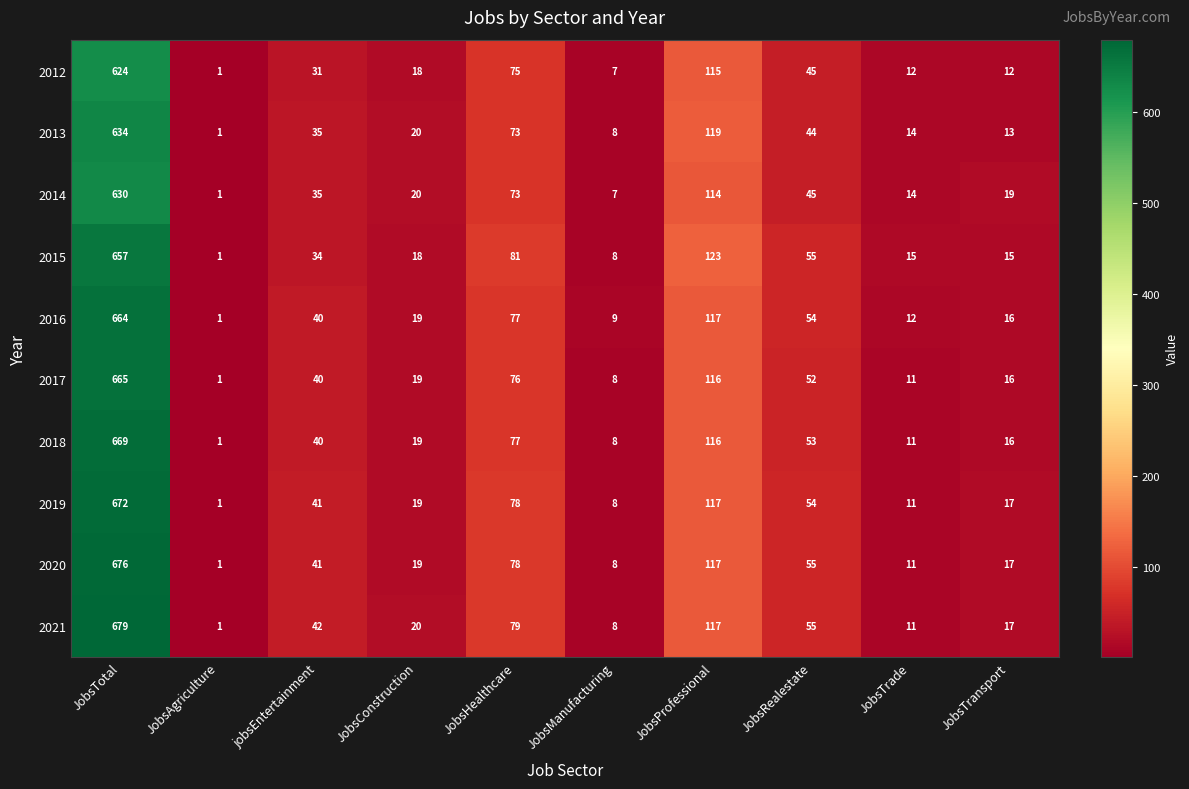

What is the difference between the highest and lowest values at JobsTransport?

7